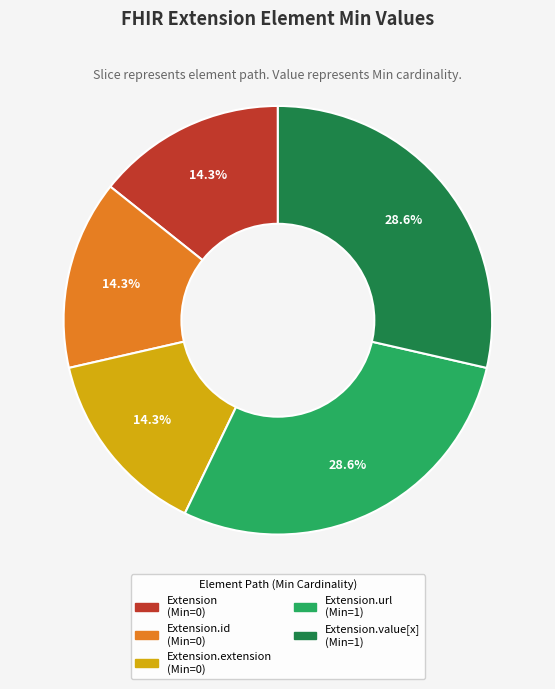

Is there a majority slice in this chart?

No